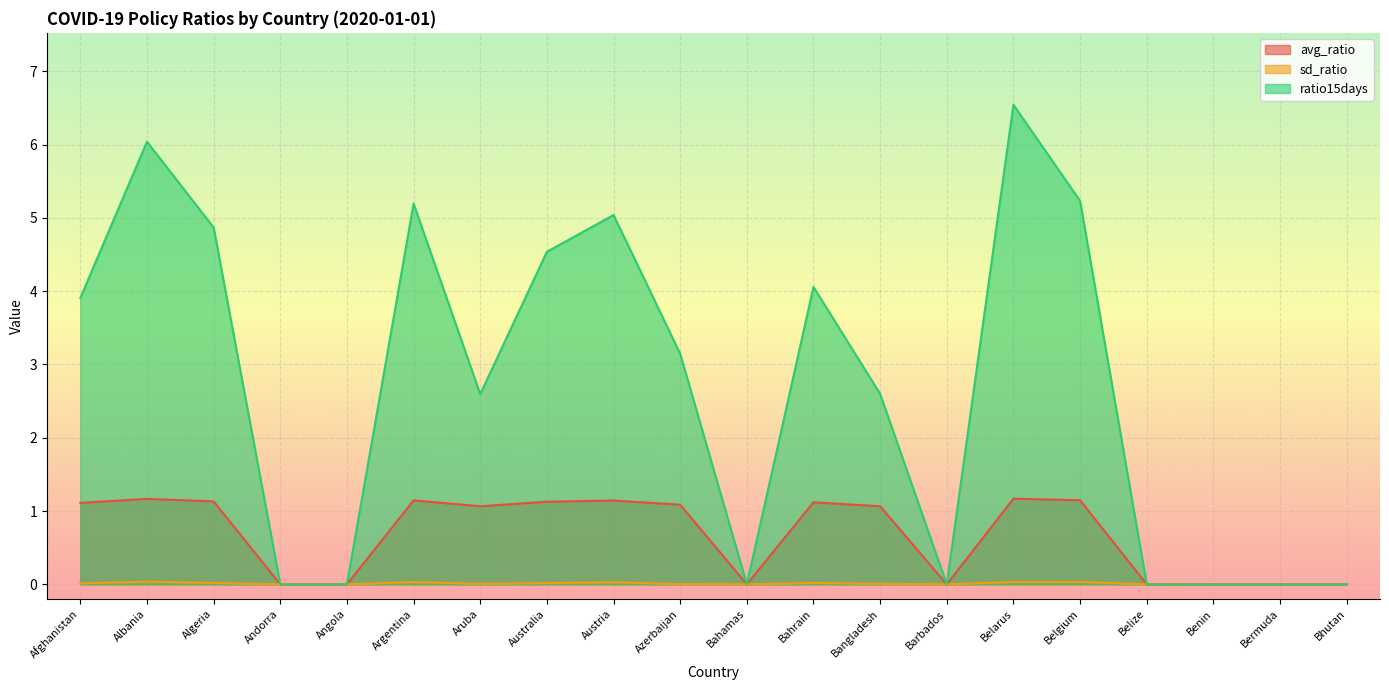

At Austria, list the series in order from smallest to largest.

sd_ratio, avg_ratio, ratio15days